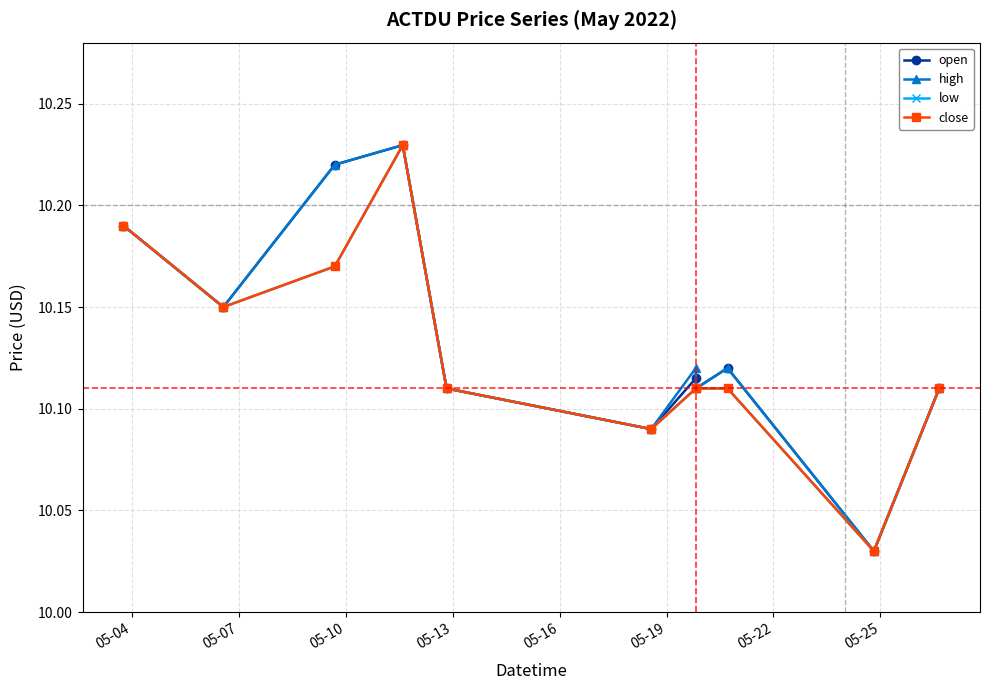

Which series has the widest spread of values?

open